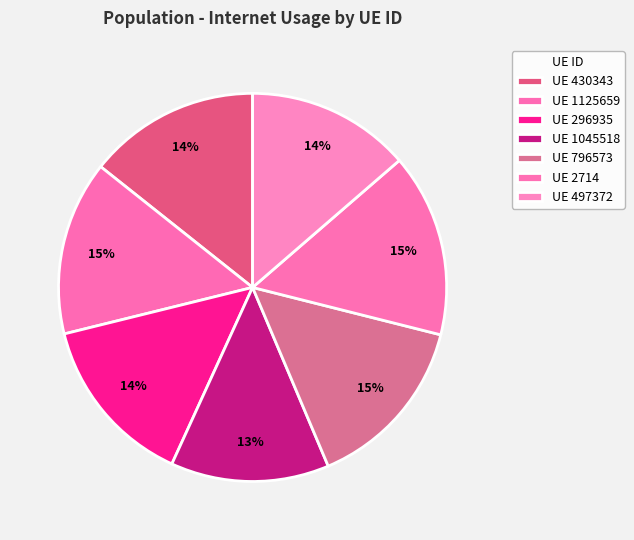

Rank the categories by value from highest to lowest.

2714, 796573, 1125659, 296935, 430343, 497372, 1045518